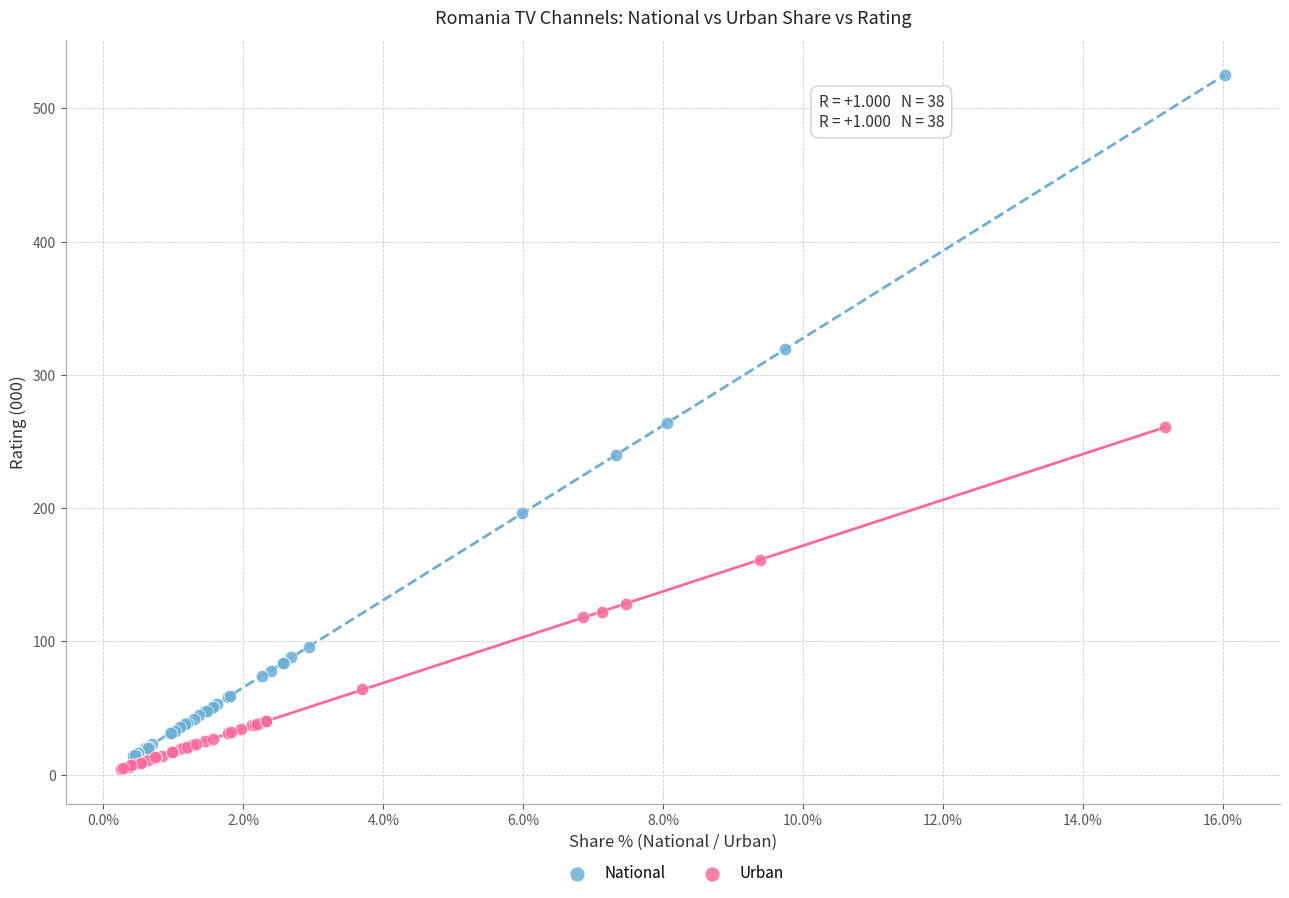

Which series has the largest Y range (max minus min)?

National